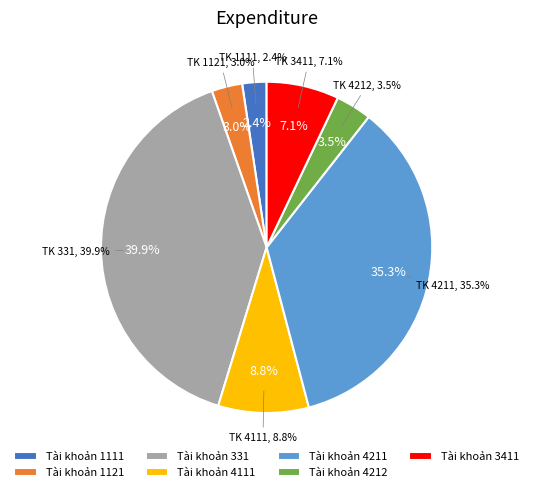

What is the smallest slice in the pie chart?

Tài khoản 1111